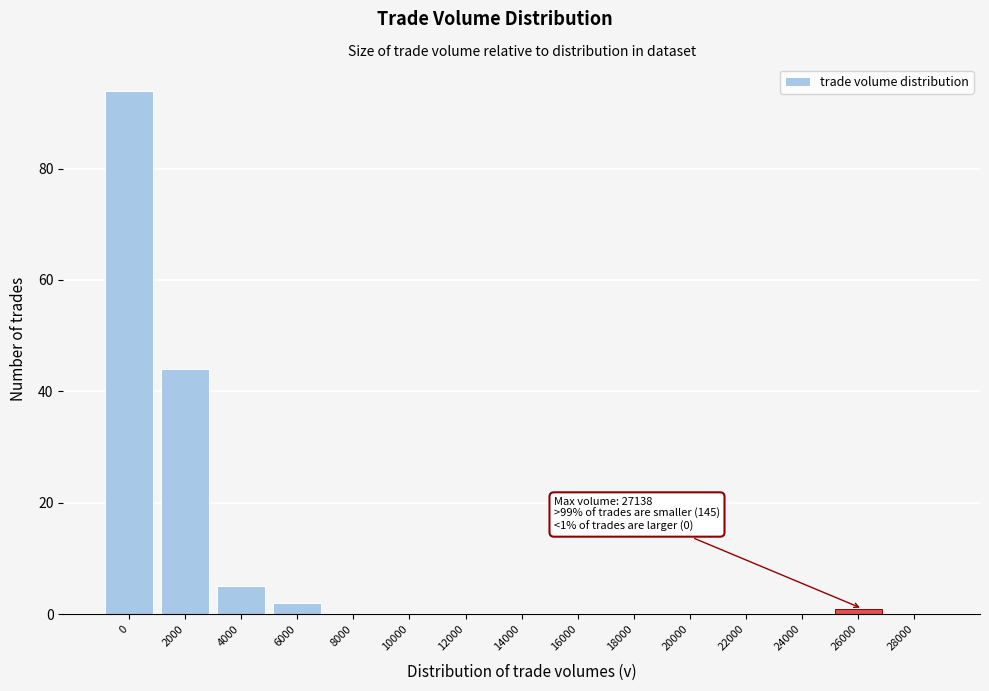

Reading left to right, what are all the values shown in this chart?

0=94	2000=44	4000=5	6000=2	8000=0	10000=0	12000=0	14000=0	16000=0	18000=0	20000=0	22000=0	24000=0	26000=1	28000=0